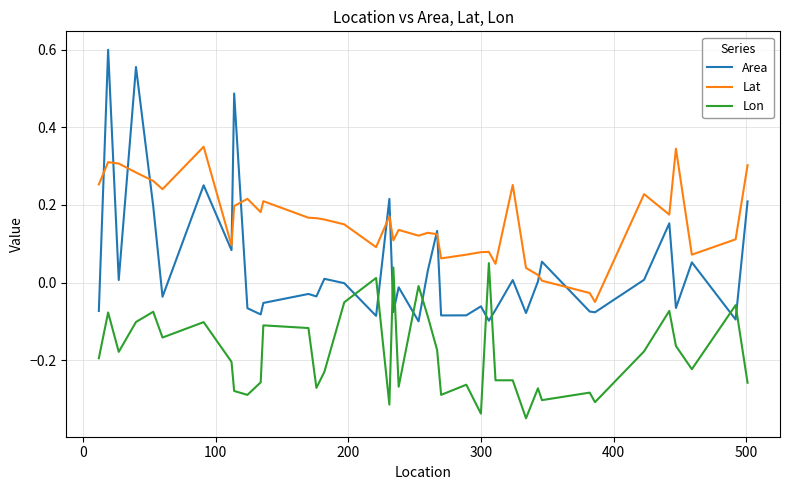

Which series has the largest total across all categories?

Lat